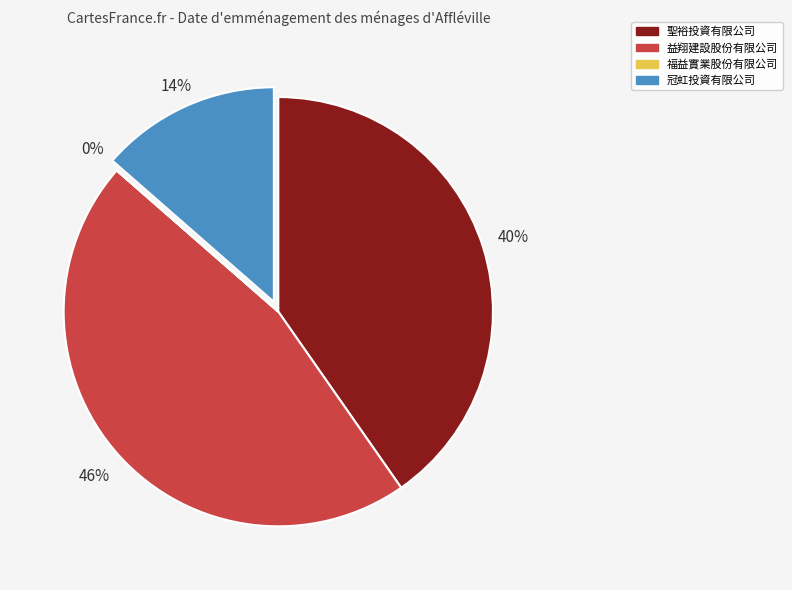

Between 冠虹投資有限公司 and 益翔建設股份有限公司, which is larger?

益翔建設股份有限公司